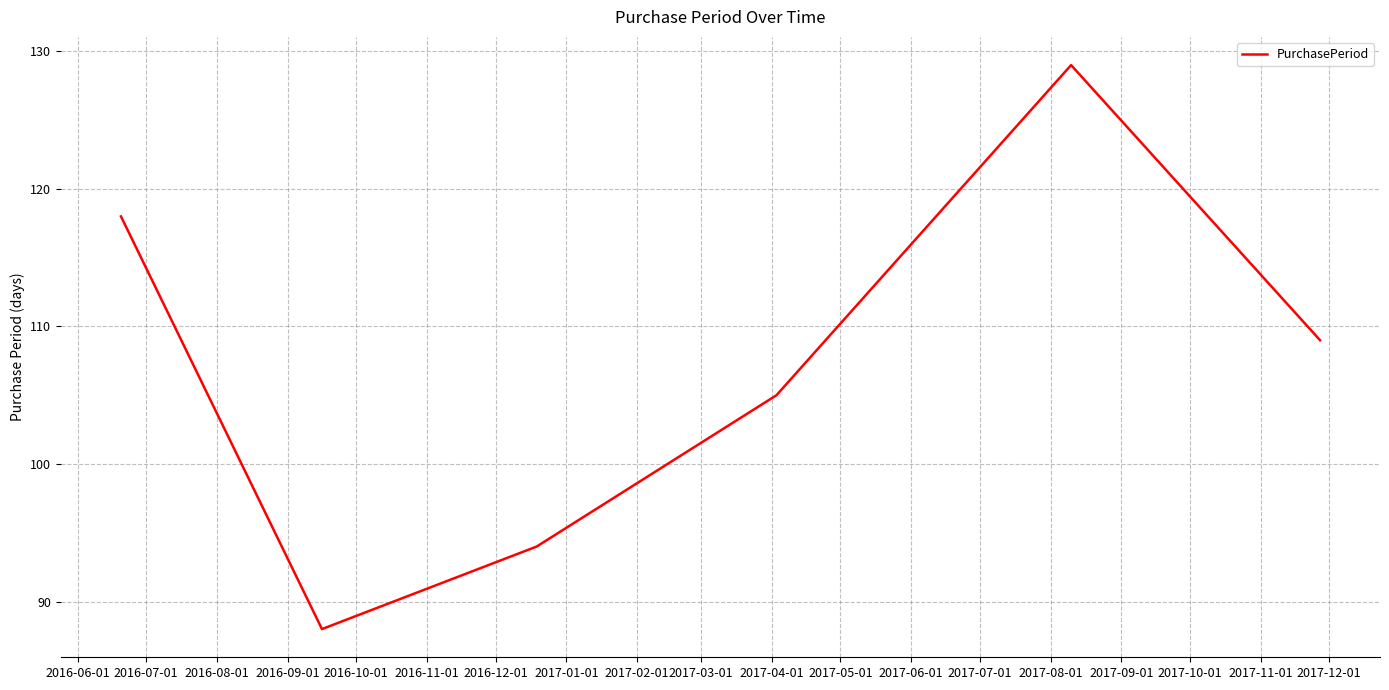

What is the minimum value shown in the chart?

88